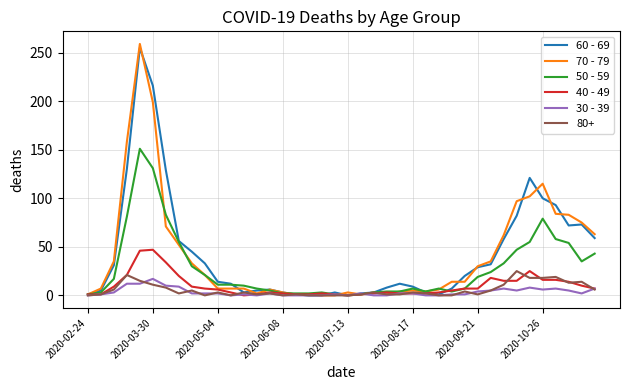

What is the maximum value shown in the chart?

259